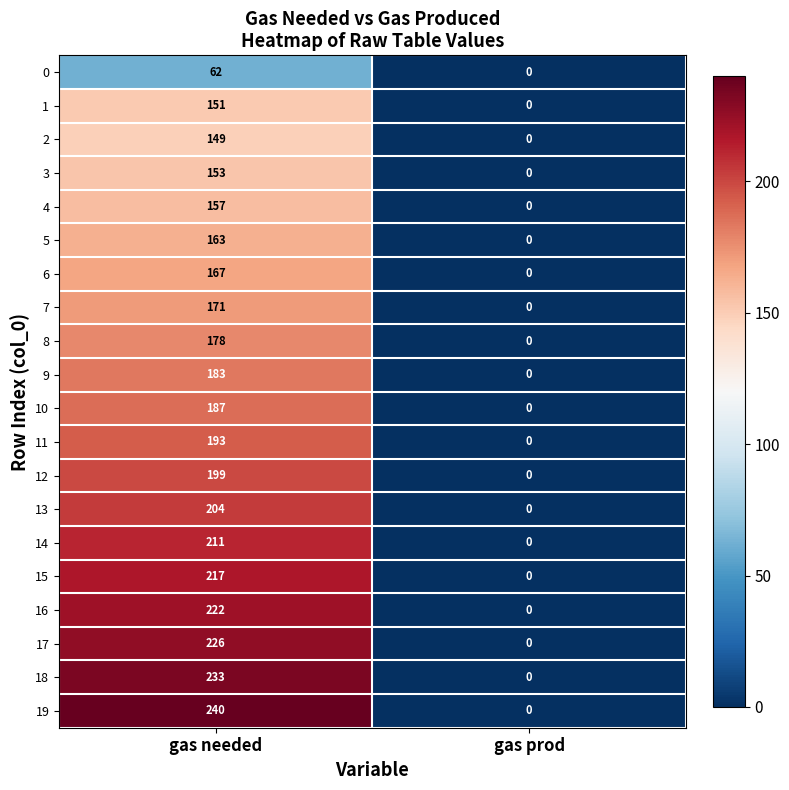

Which series has the widest spread of values?

19